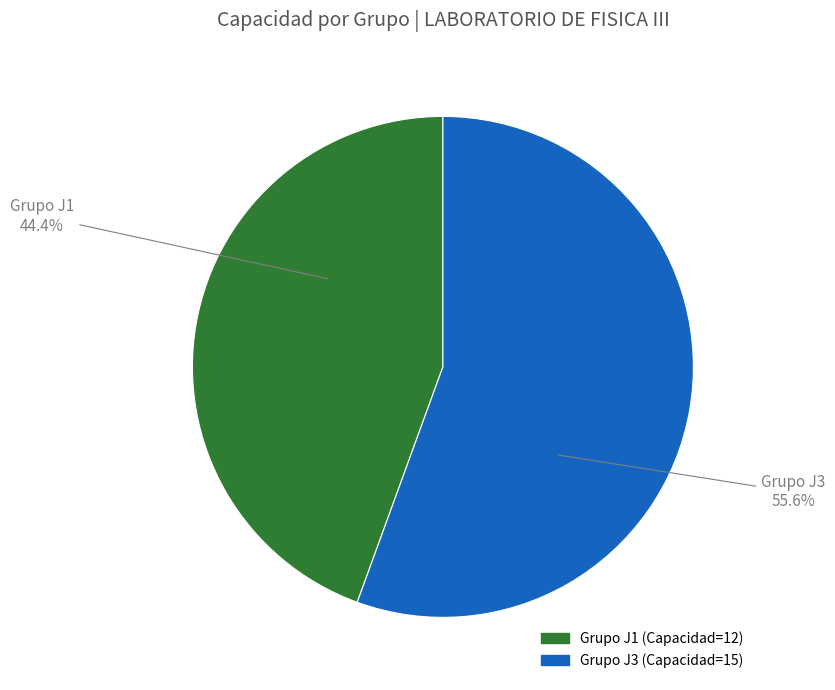

Does any single category account for the majority?

Yes